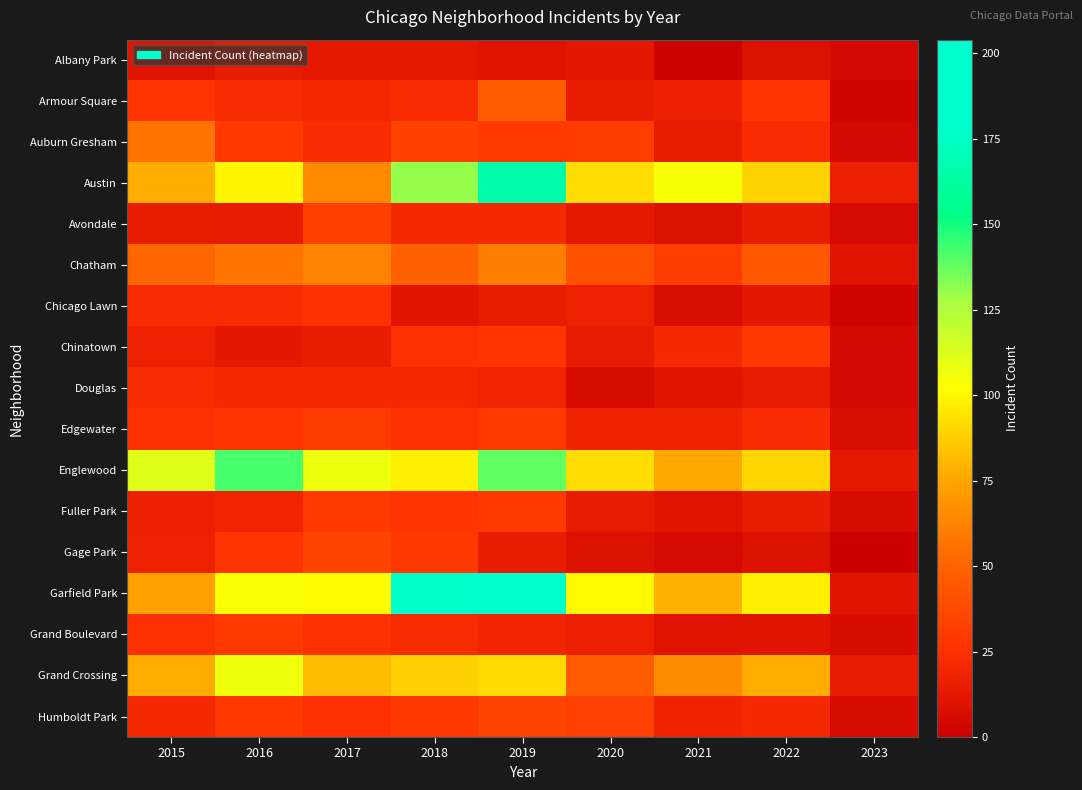

Rank the series by their maximum value, from highest to lowest.

Garfield Park, Austin, Englewood, Grand Crossing, Chatham, Auburn Gresham, Armour Square, Gage Park, Humboldt Park, Avondale, Edgewater, Fuller Park, Grand Boulevard, Chinatown, Chicago Lawn, Douglas, Albany Park